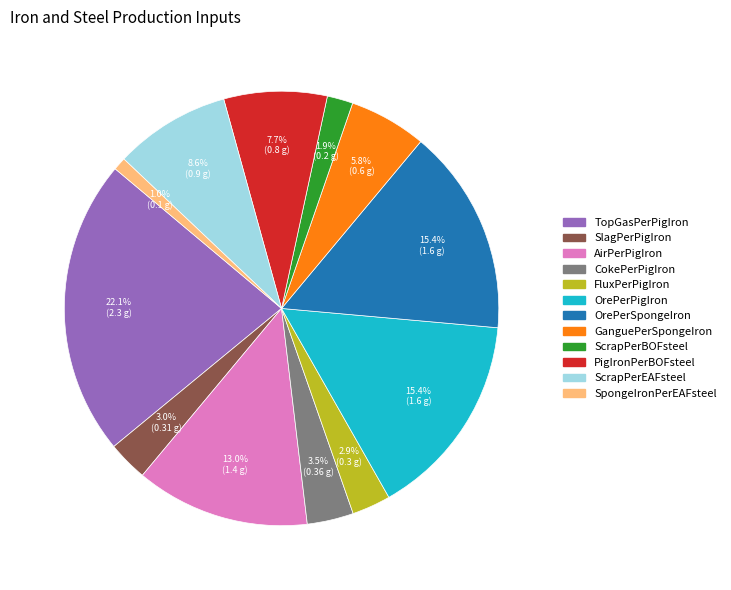

Combined, what portion of the pie is ScrapPerEAFsteel and FluxPerPigIron?

11.5%